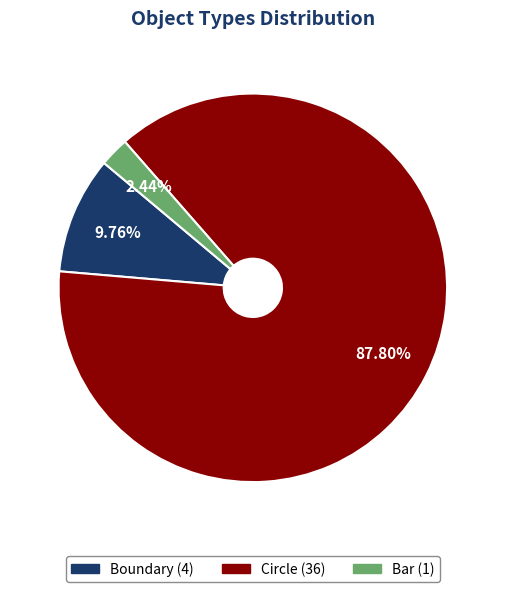

Is there any slice that represents more than half of the pie?

Yes